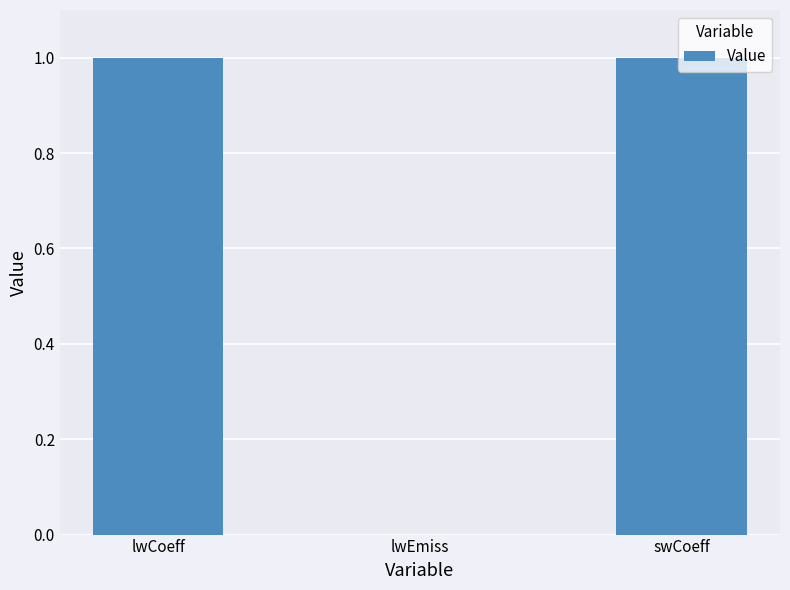

Where is the data nearest to the value 0?

lwEmiss